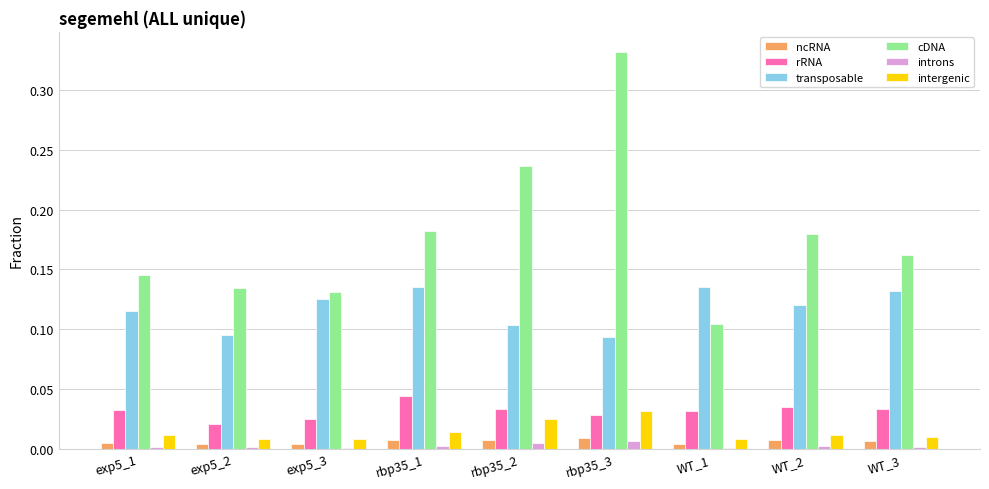

Which series changed the most between rbp35_3 and WT_3?

cDNA